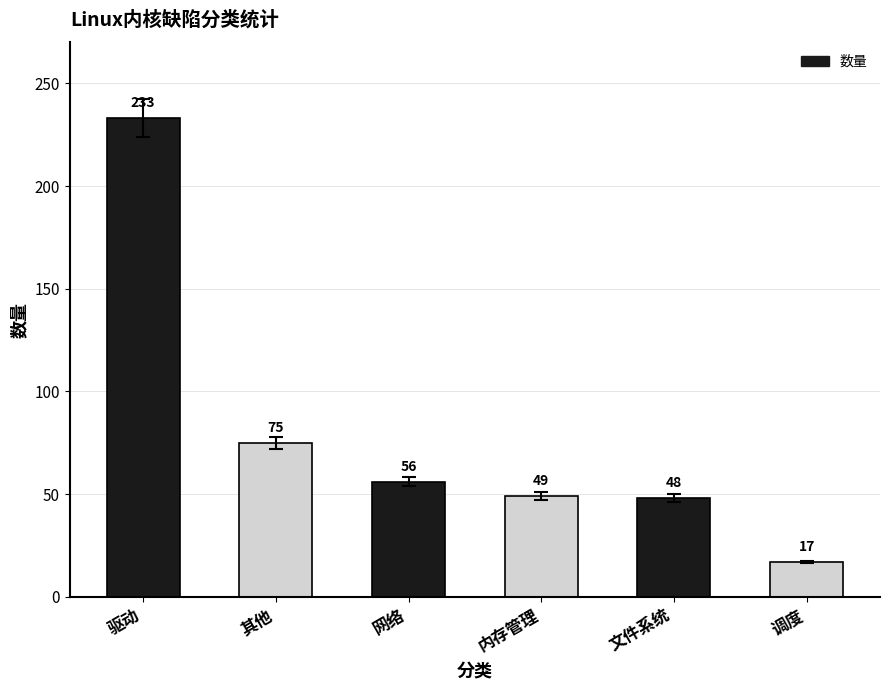

Which label corresponds to the smallest value in the chart?

调度